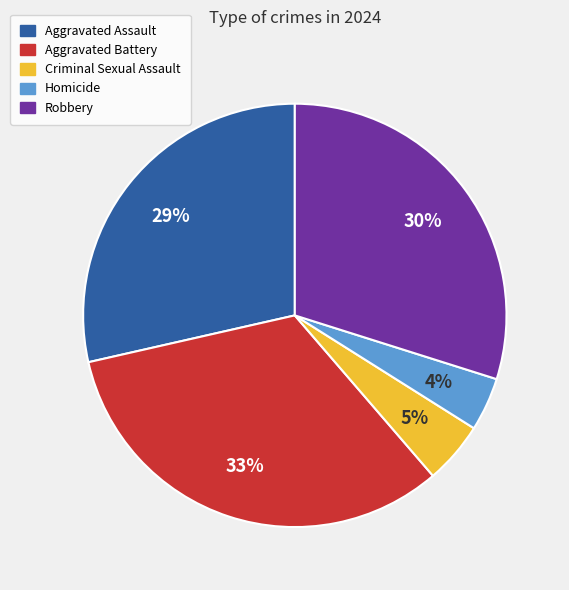

Is the sum of Robbery and Homicide greater than half?

No